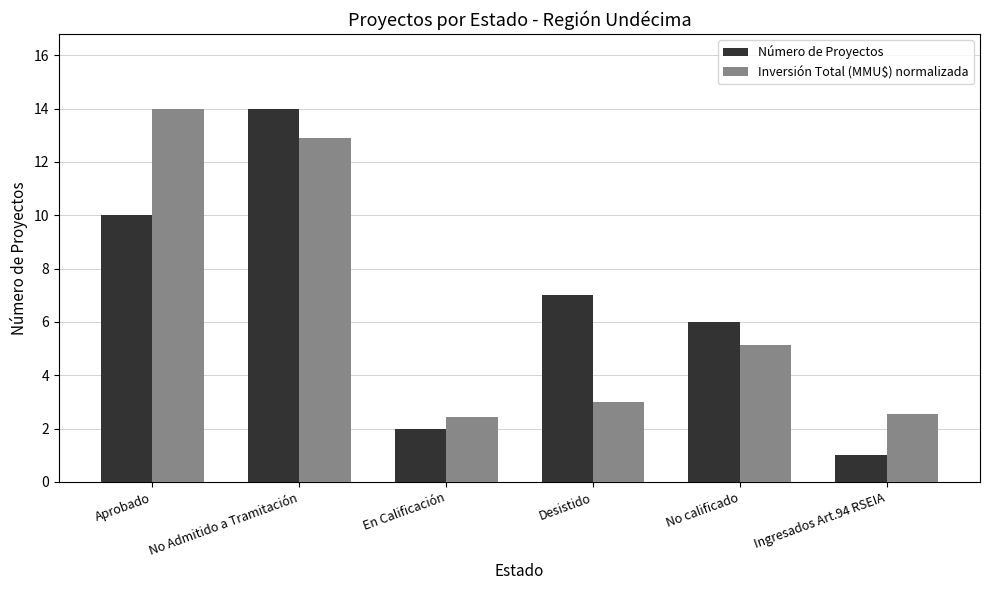

Reading left to right, list all the values displayed in this chart.

Número de Proyectos: Aprobado=10.0	No Admitido a Tramitación=14.0	En Calificación=2.0	Desistido=7.0	No calificado=6.0	Ingresados Art.94 RSEIA=1.0
Inversión Total (MMU$) normalizada: Aprobado=14.0	No Admitido a Tramitación=12.9	En Calificación=2.4	Desistido=3.0	No calificado=5.1	Ingresados Art.94 RSEIA=2.5